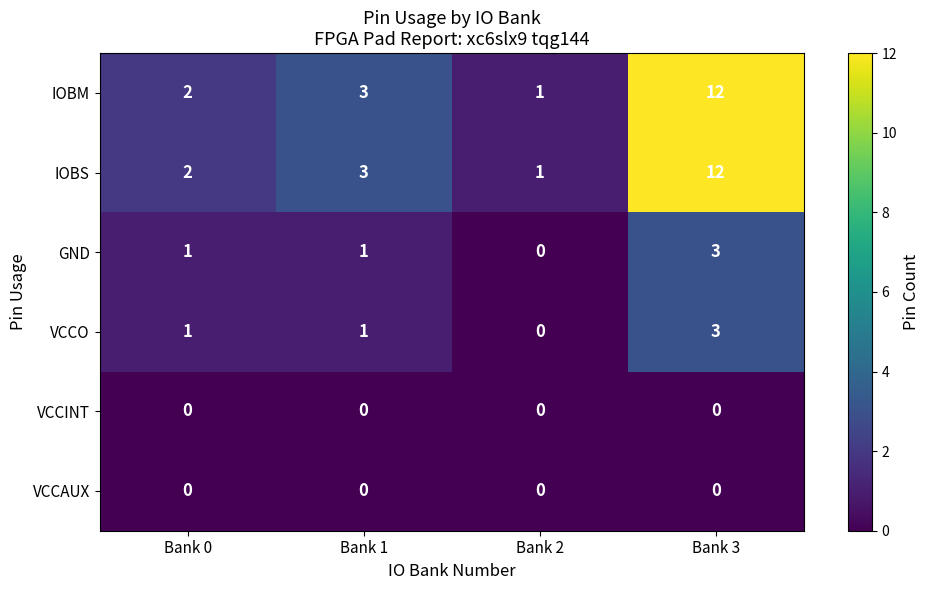

What is the total value across all series at Bank 1?

8